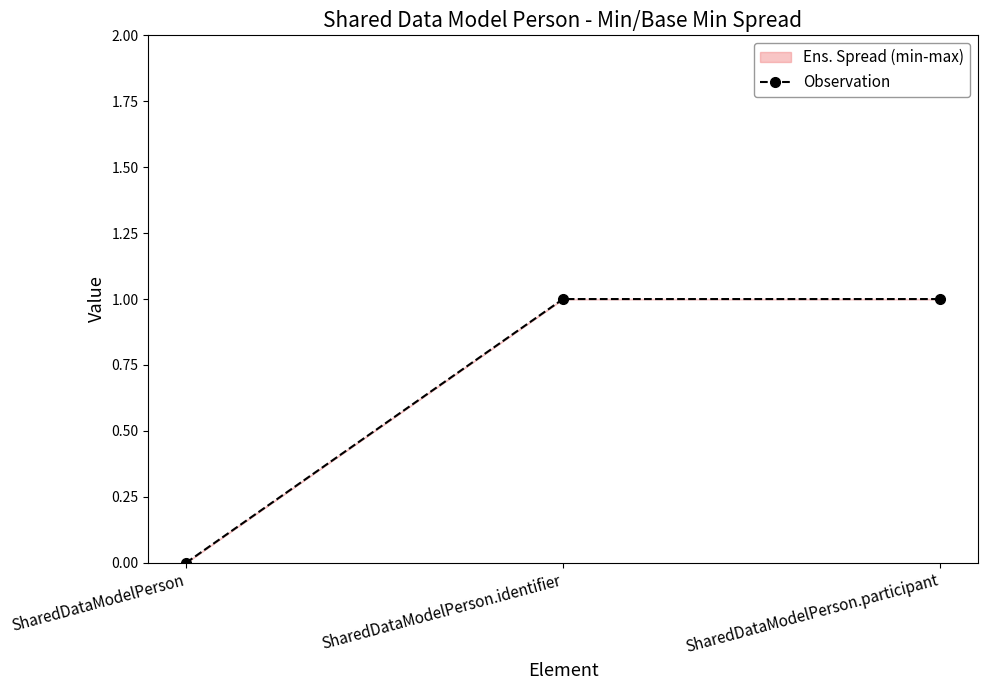

Where is the data nearest to the value 0?

SharedDataModelPerson